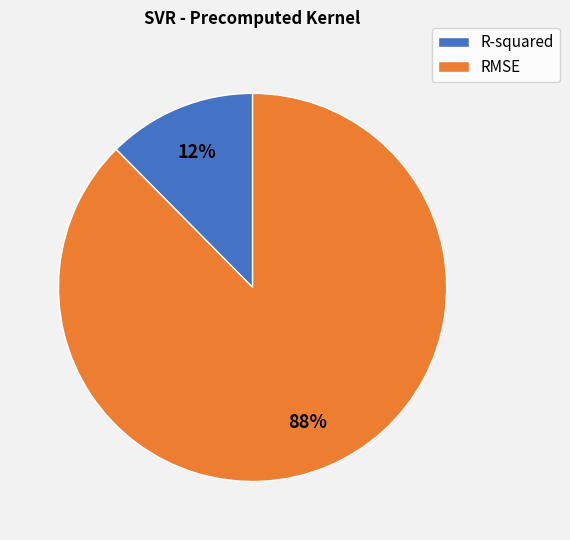

To the nearest percent, what portion does RMSE represent?

88%